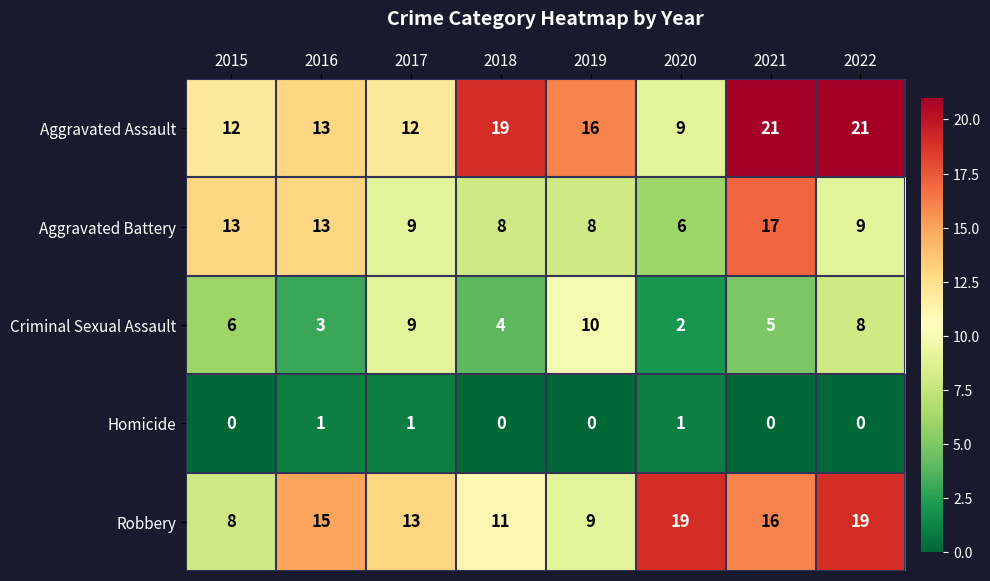

Between 2017 and 2021, which series saw the biggest shift?

Aggravated Assault